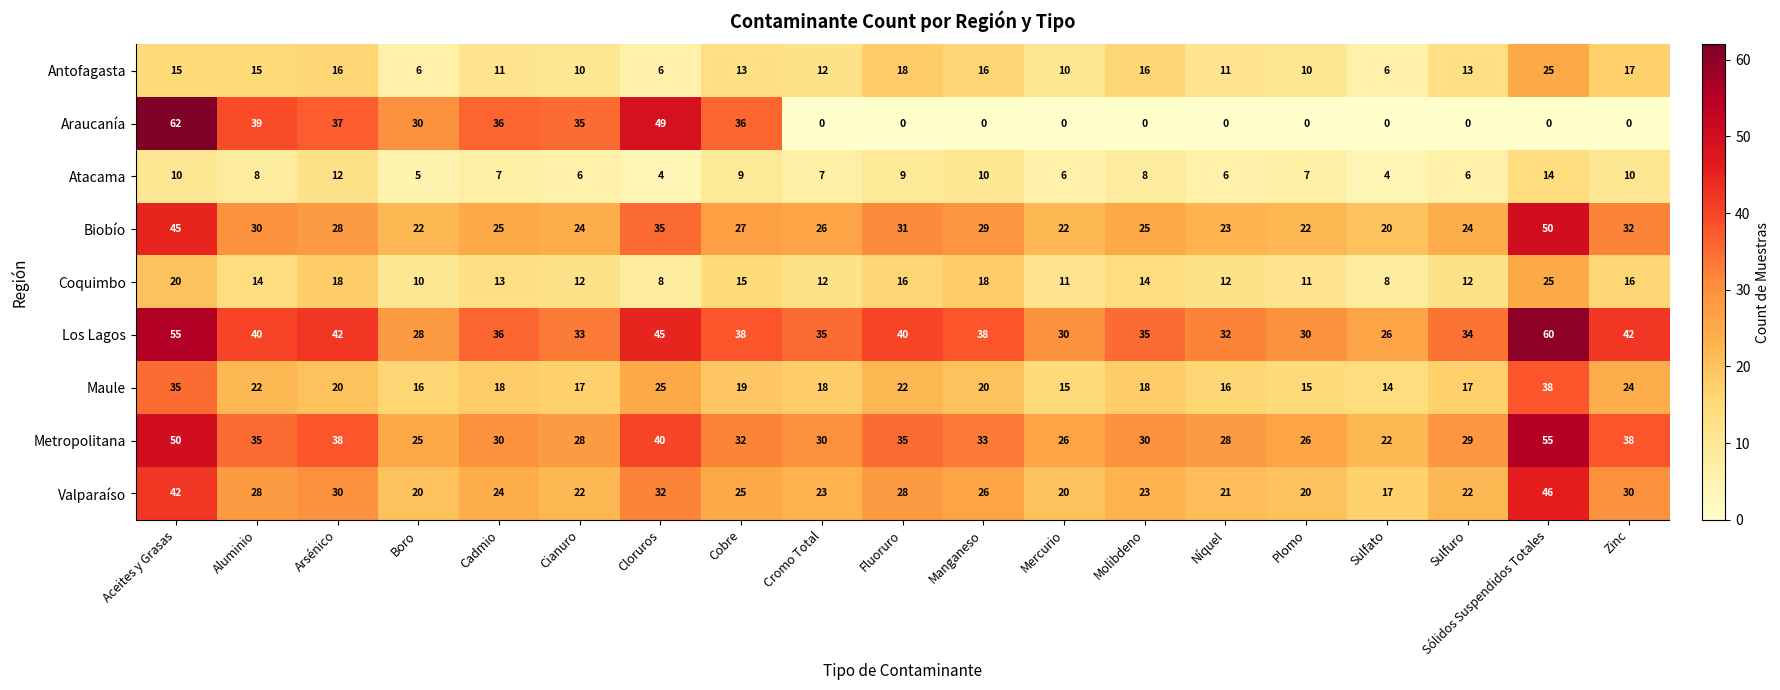

Which category has the highest value across all series?

Aceites y Grasas